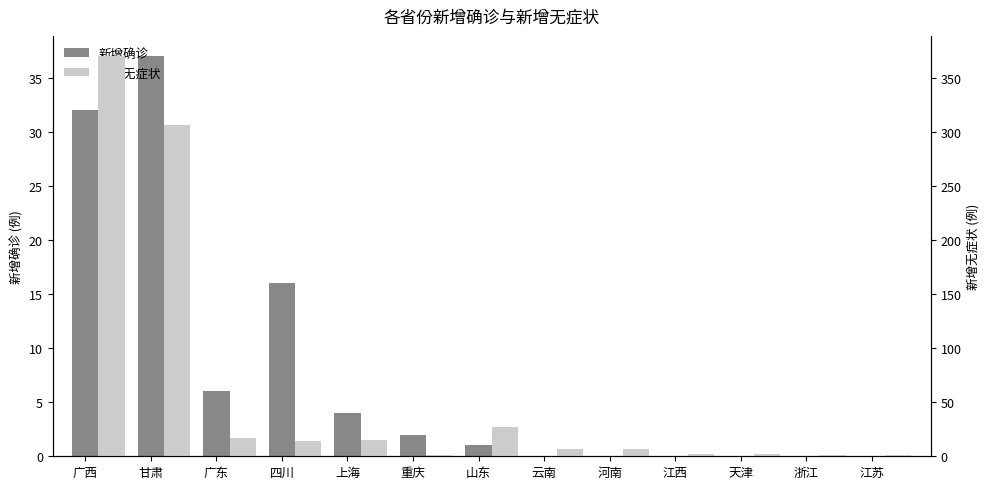

What is the difference between the maximum and second lowest values in the 新增确诊 series?

37